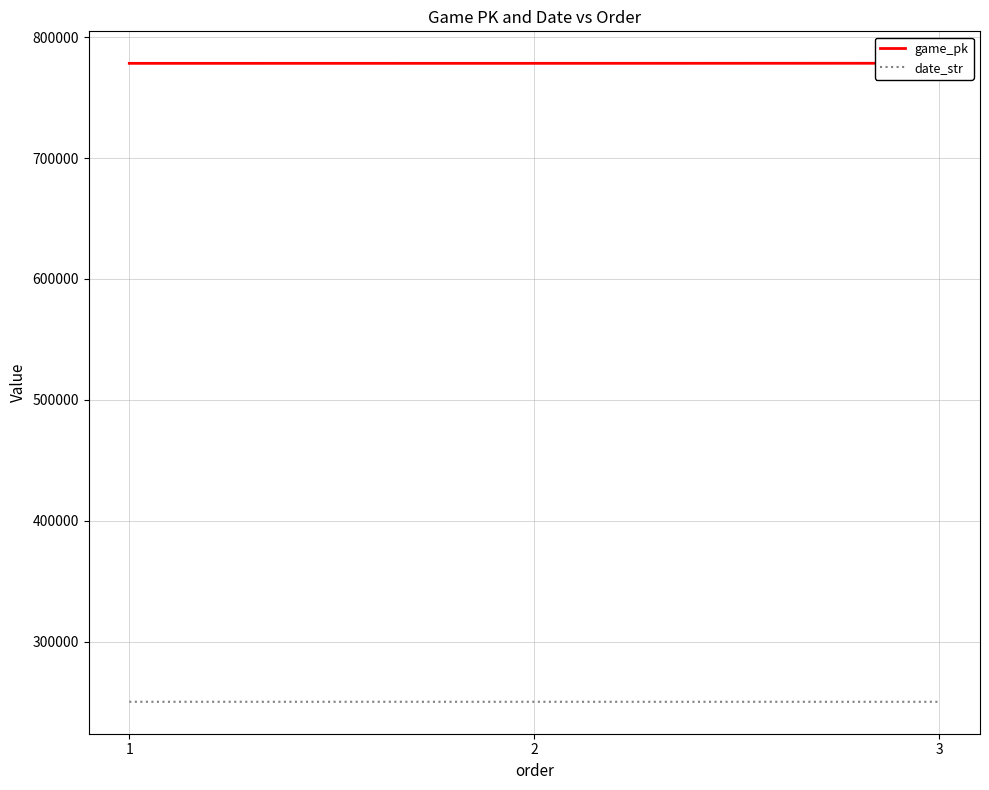

Which category has the highest value in the date_str series?

1